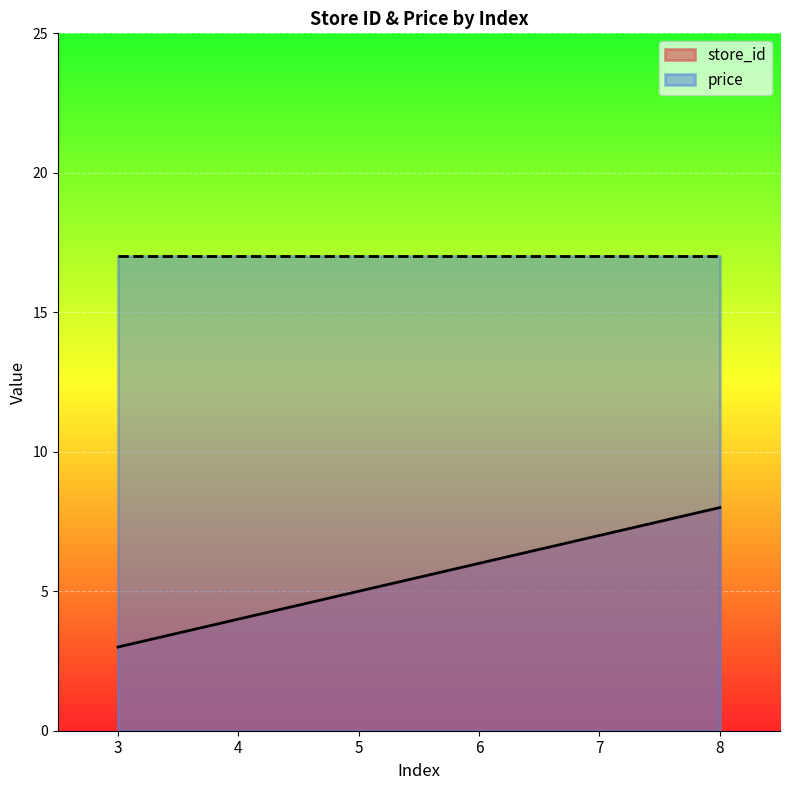

What is the sum of the values at 8 and 6?

14